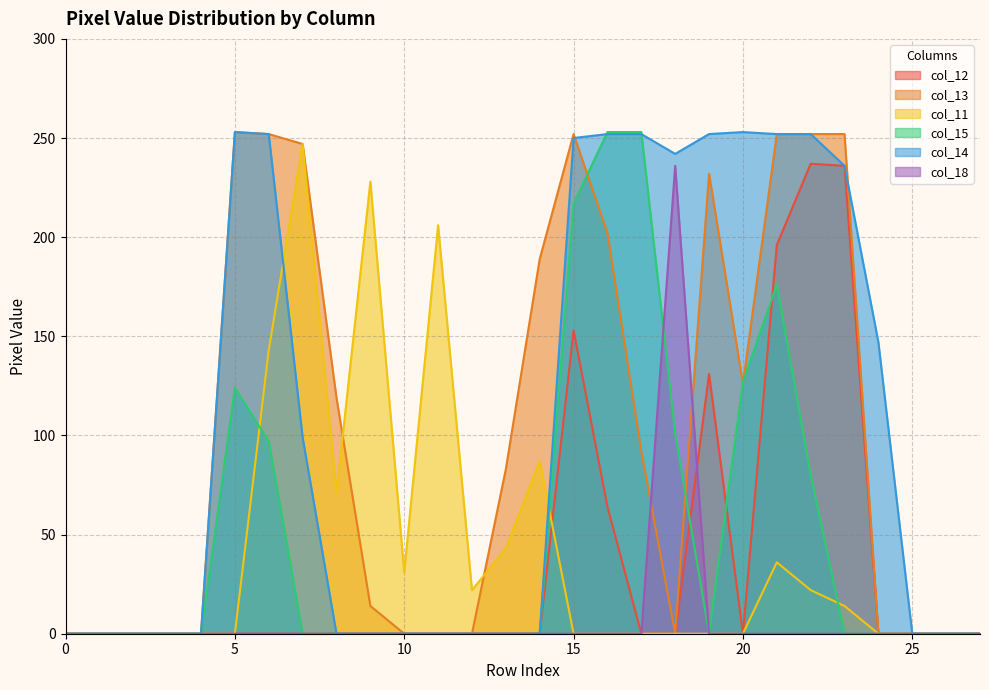

At 23, list the series in order from largest to smallest.

col_13, col_12, col_14, col_11, col_15, col_18